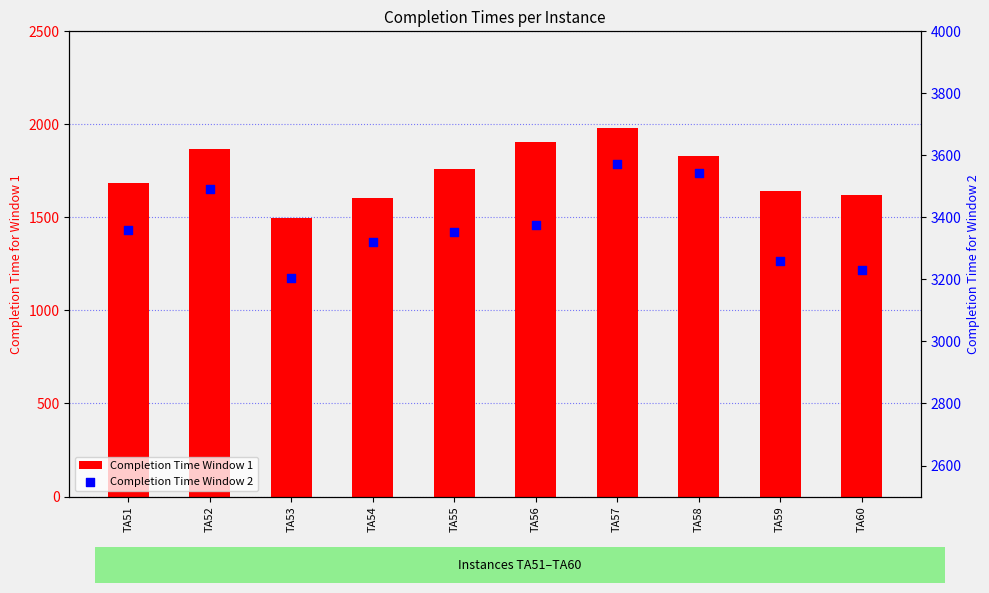

What are all the series names shown in the legend?

Completion Time Window 1, Completion Time Window 2